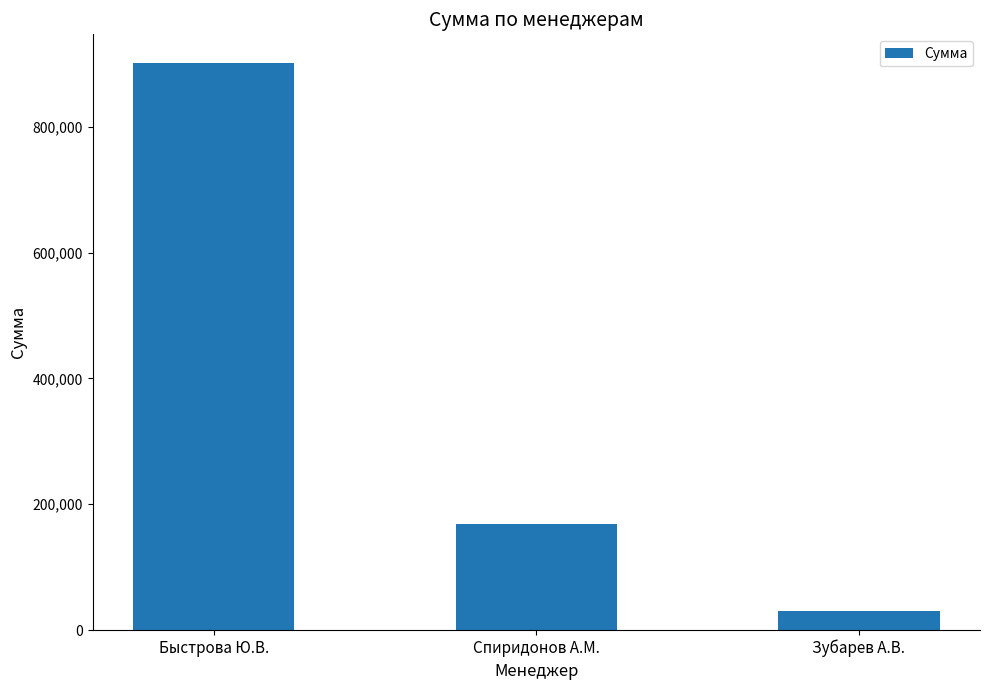

What is the value of the 2nd bar from the left?

169273.0